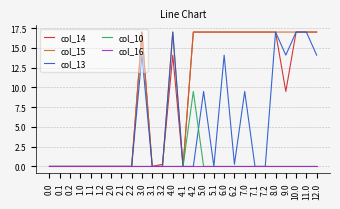

The col_15 series shows 28.7 at 11.0. True or false?

False